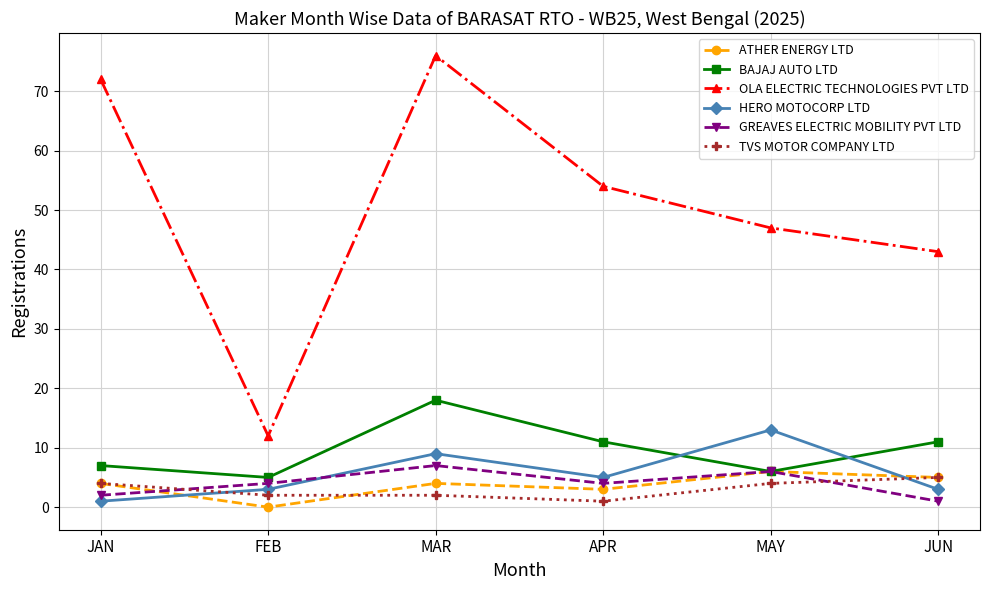

What is the difference between the second highest and minimum values in the TVS MOTOR COMPANY LTD series?

3